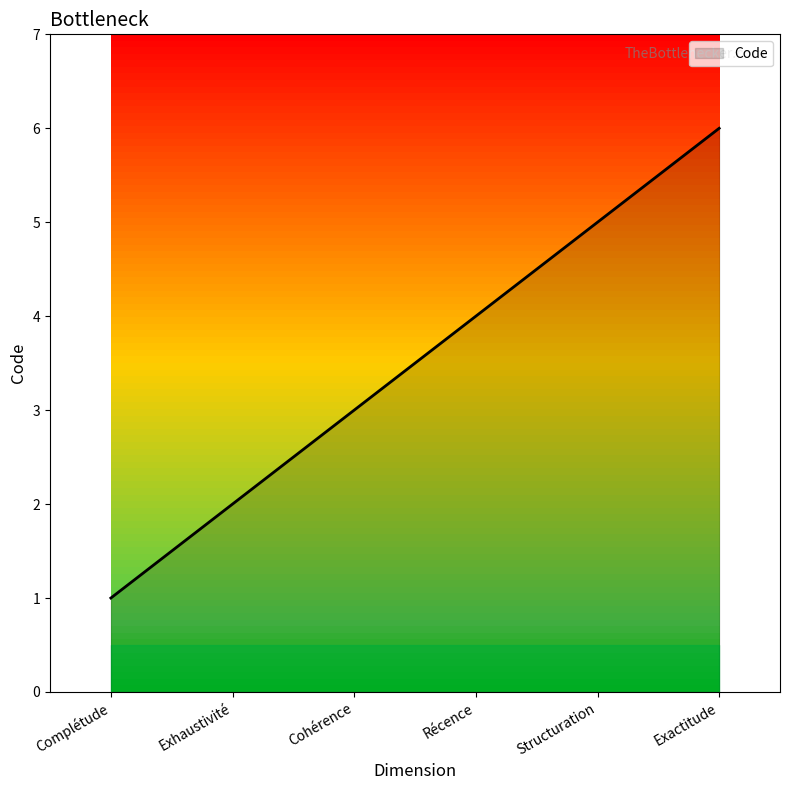

What is the sum of all values?

21